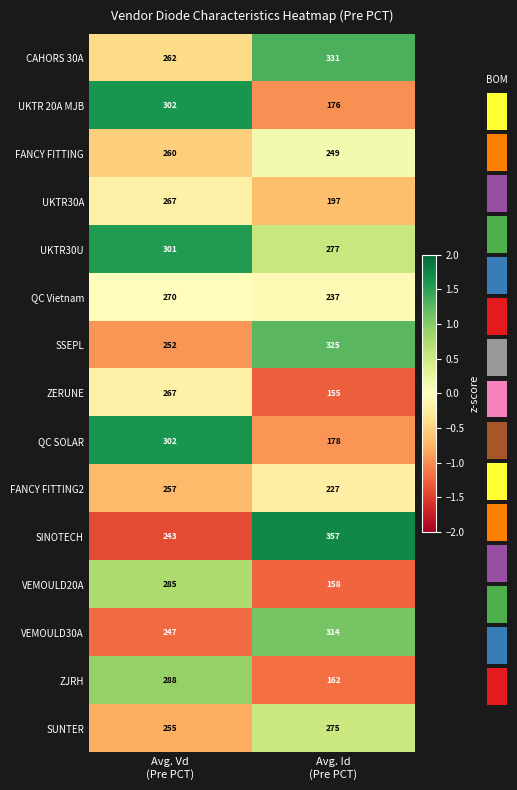

What is the difference between the maximum and minimum values in the SUNTER series?

20